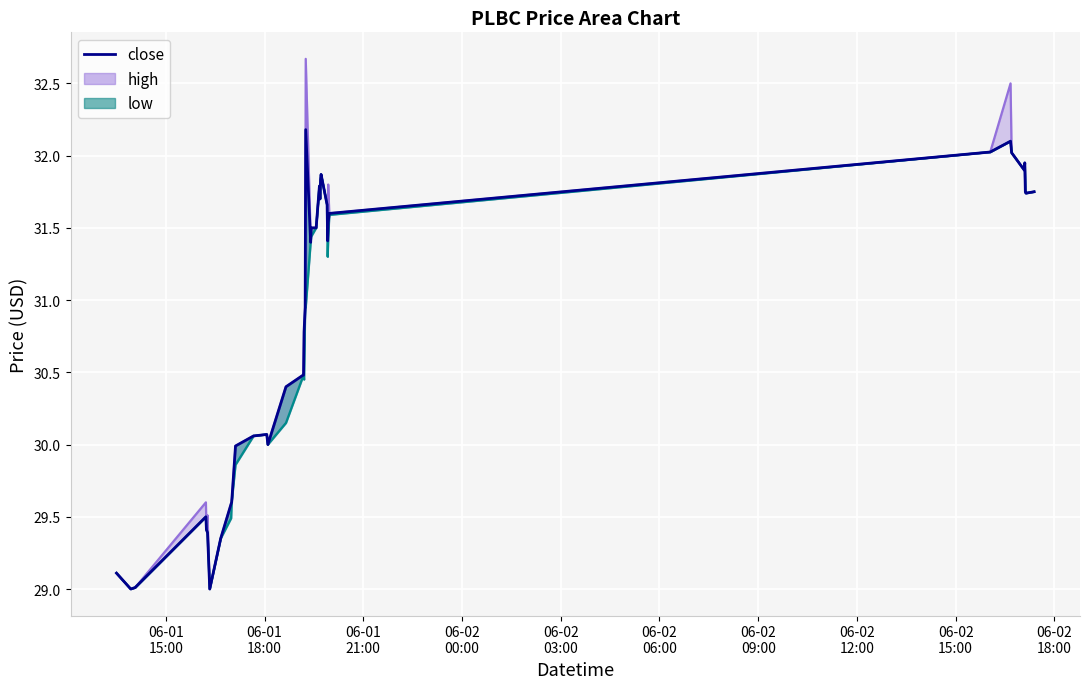

How many interior local peaks (higher than both neighbors) does the data have?

7